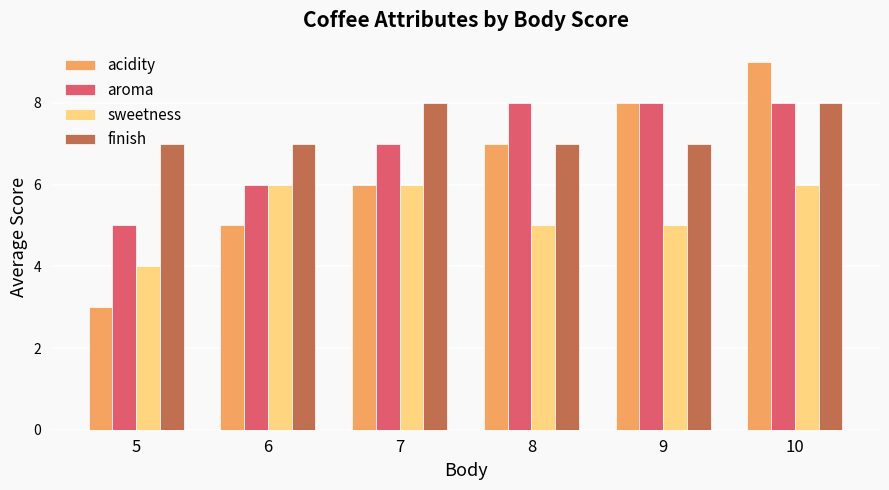

Is it true that sweetness equals 5 at 8?

True